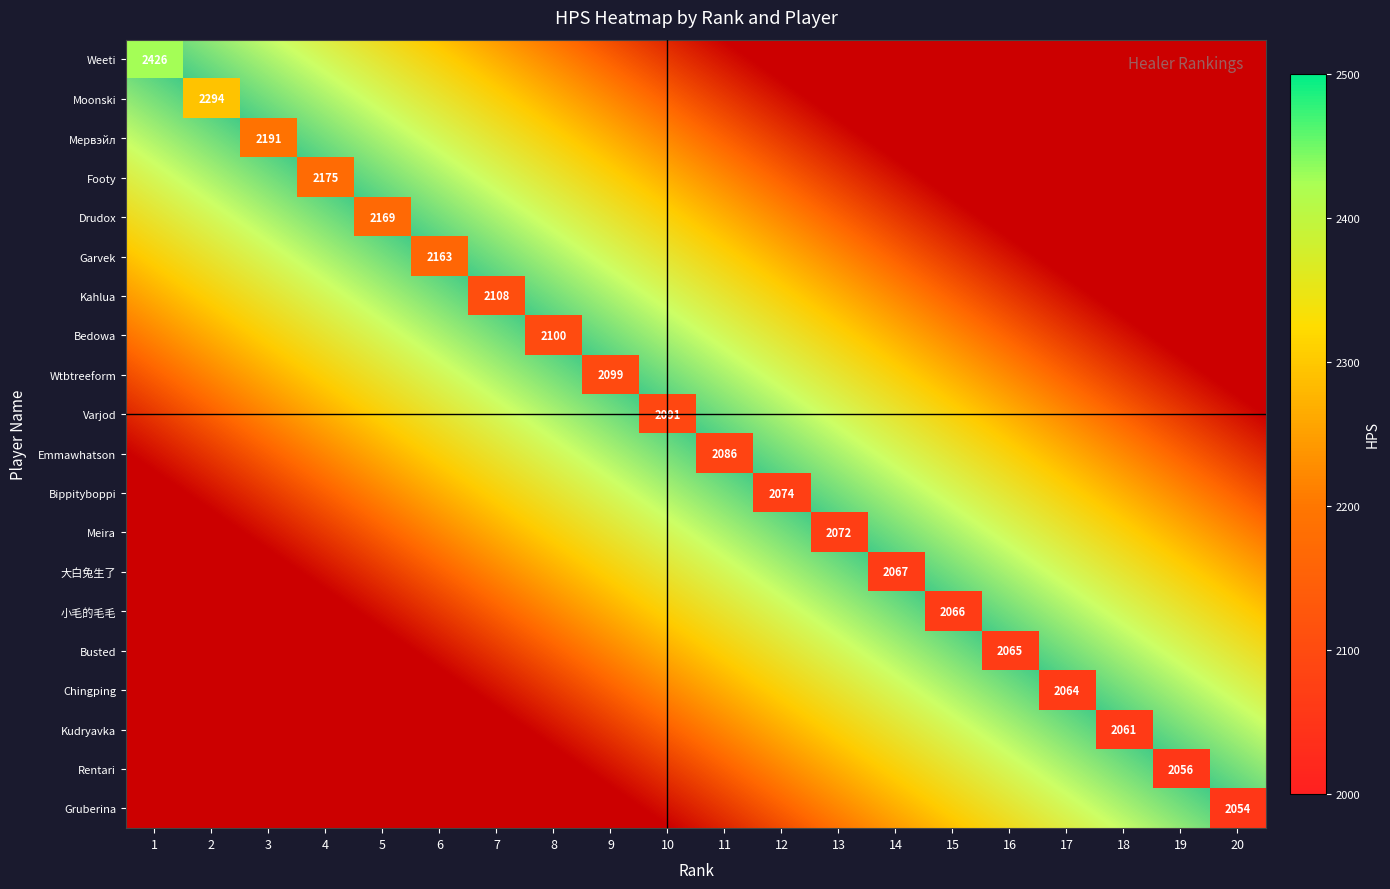

Is it true that Emmawhatson equals 856.7 at 10?

False